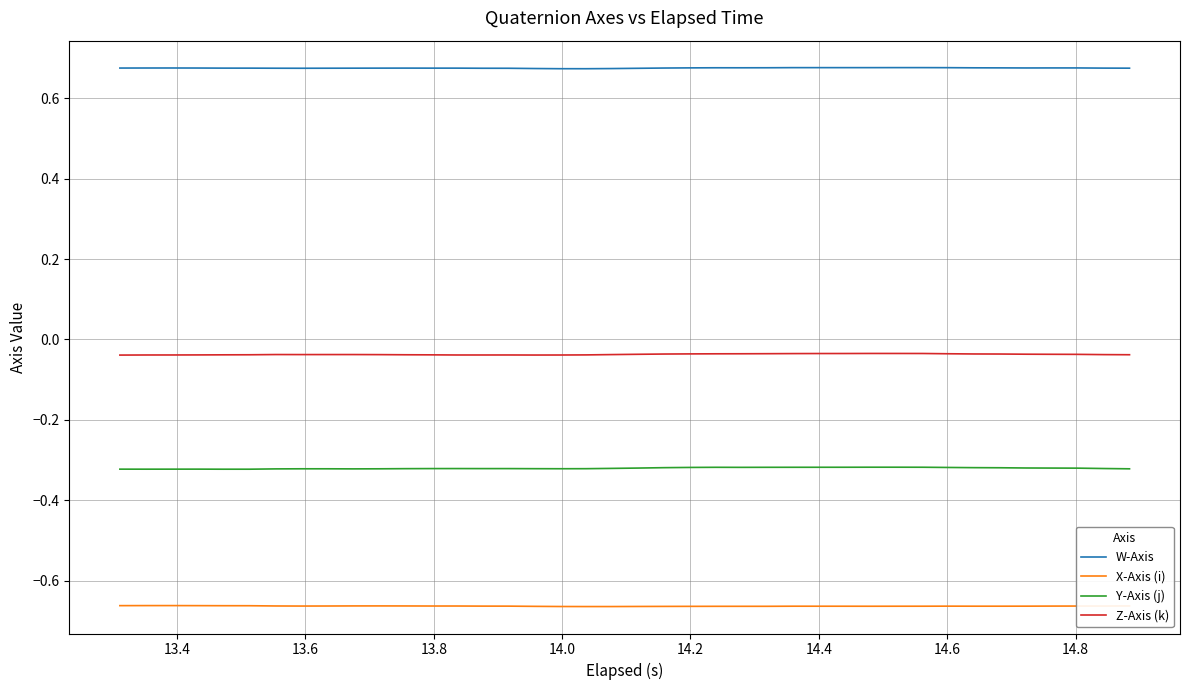

True or false: W-Axis and X-Axis (i) intersect in this chart.

False